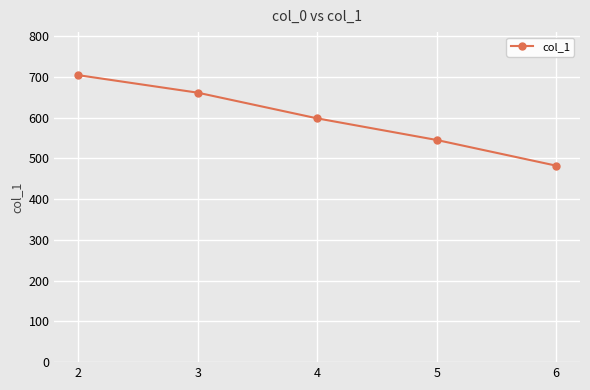

Approximately how many times larger is the value at 2 compared to 5?

1.3